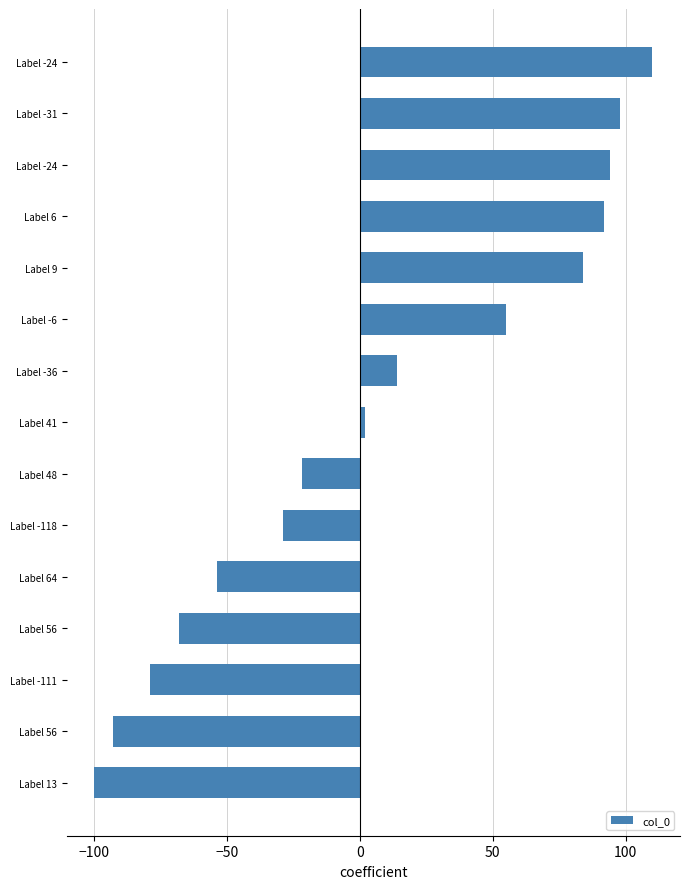

What is the average value?

7